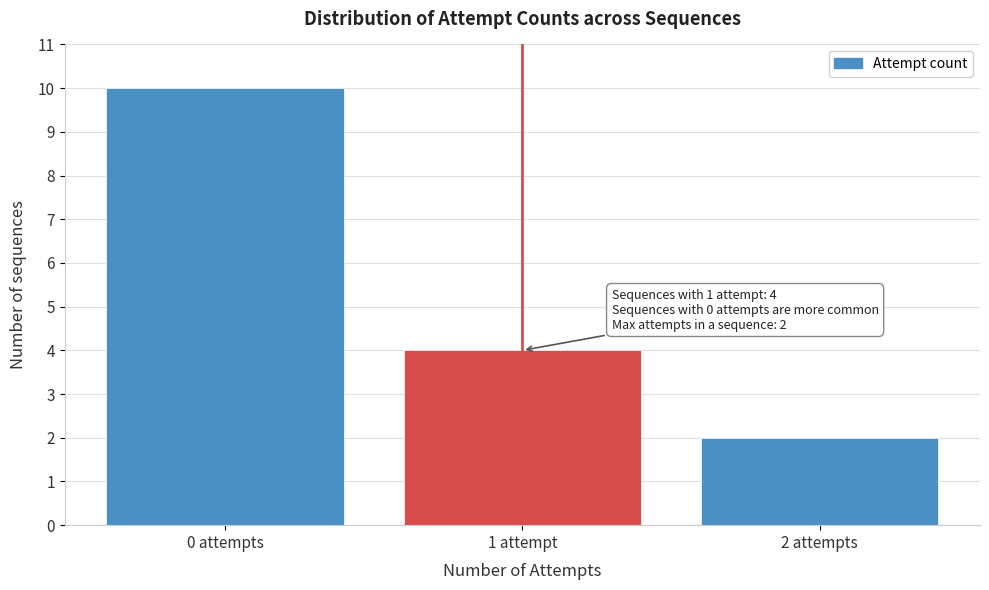

Reading left to right, what are all the values shown in this chart?

0 attempts=10	1 attempt=4	2 attempts=2